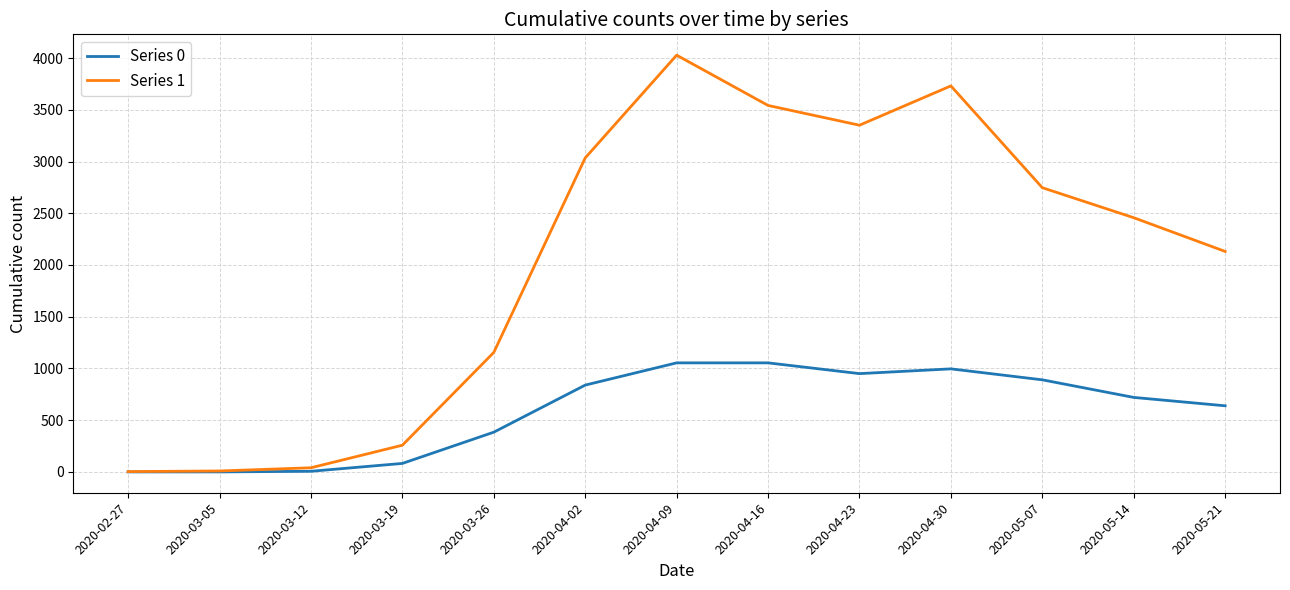

Which series has the largest total across all categories?

Series 1